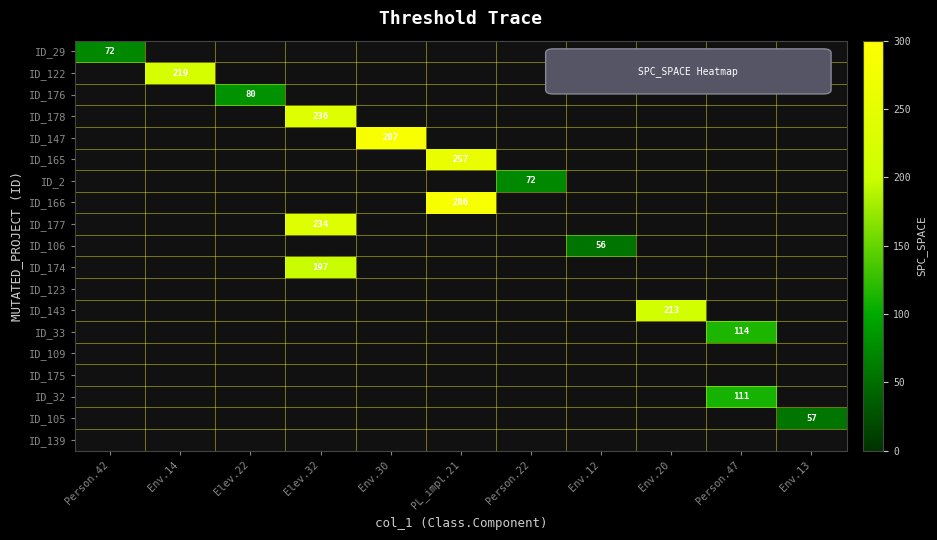

Which has a higher value, Env.12 or PL_impl.21?

PL_impl.21